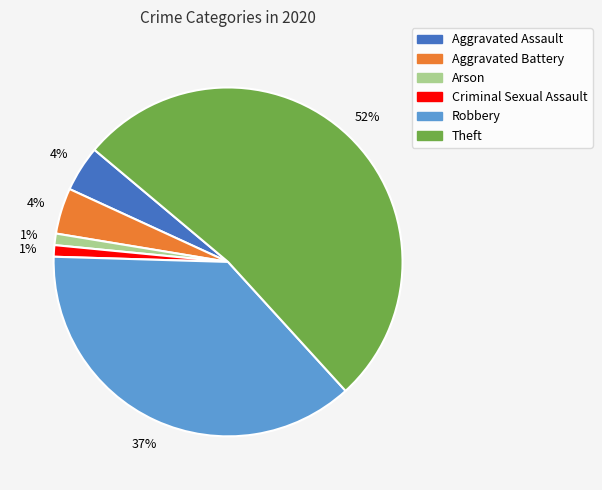

Is there a majority slice in this chart?

Yes